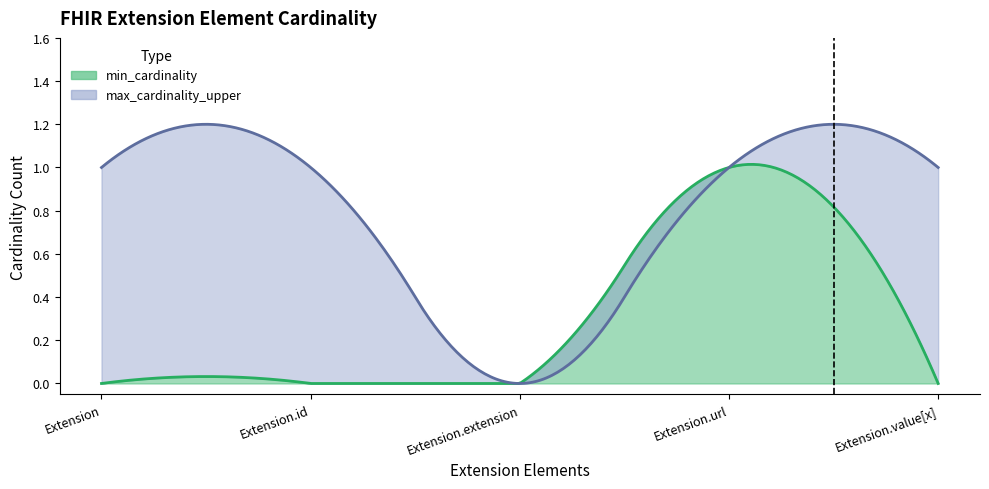

What is the sum of the max_cardinality_upper values at Extension and Extension.id?

2